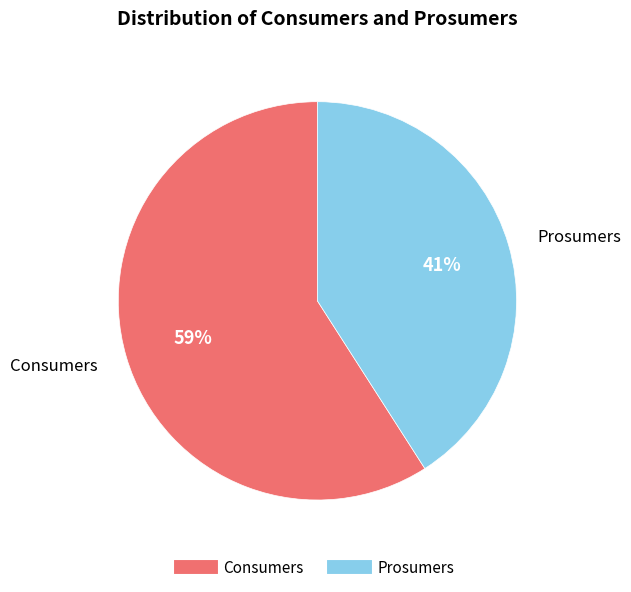

Is there a majority slice in this chart?

Yes